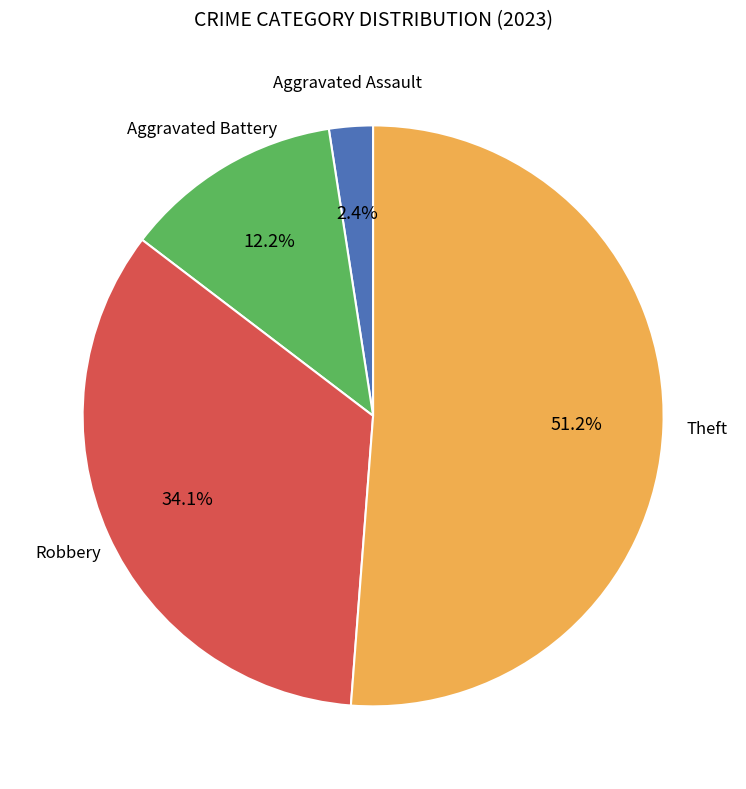

Does any single category account for the majority?

Yes